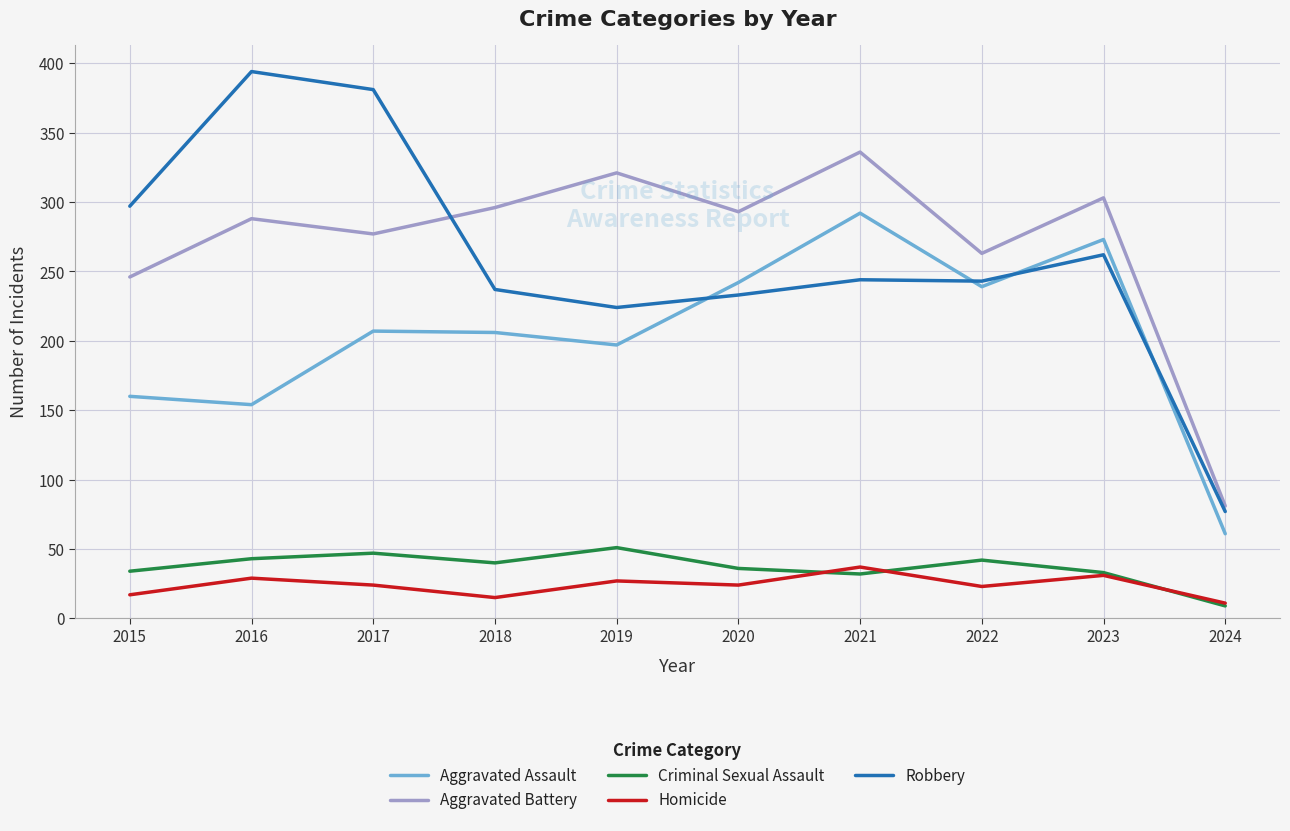

Which series changed the most between 2016 and 2019?

Robbery